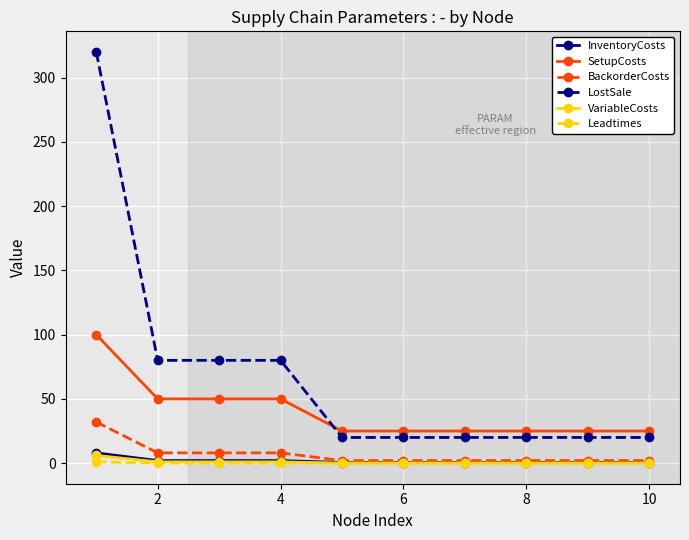

Which series has the largest range (max minus min)?

LostSale